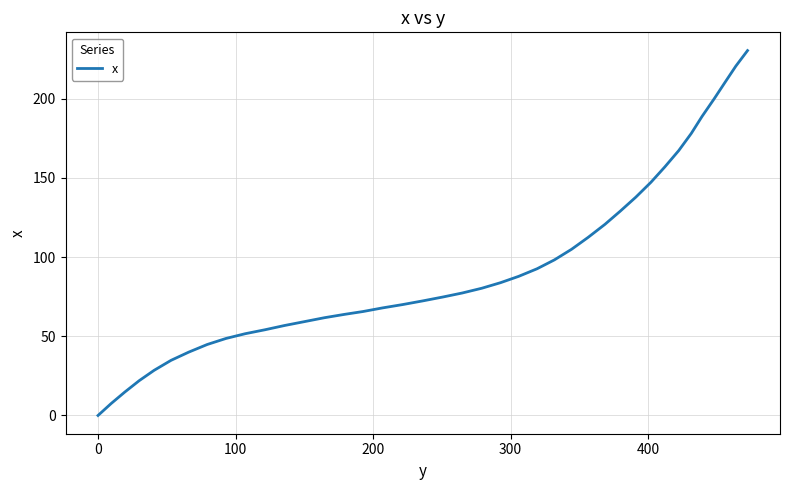

Reading left to right, extract all data points from this chart.

0.0	7.5	14.8	22.0	28.5	34.8	40.0	44.8	48.6	51.6	54.1	56.8	59.2	61.7	63.8	65.6	67.9	70.0	72.3	74.8	77.3	80.3	83.8	87.8	92.6	98.2	104.9	112.4	120.6	128.9	137.8	147.2	156.9	167.2	178.0	188.7	199.8	210.2	220.5	230.3